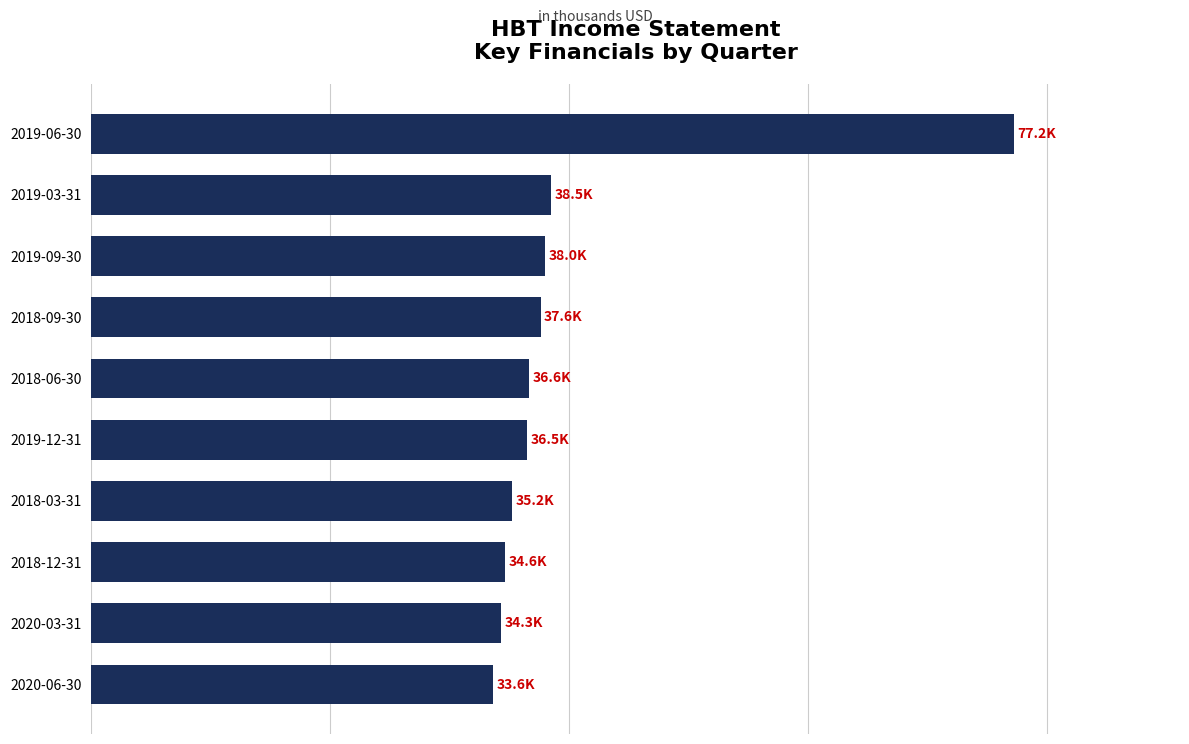

Which label corresponds to the largest value in the chart?

2019-06-30